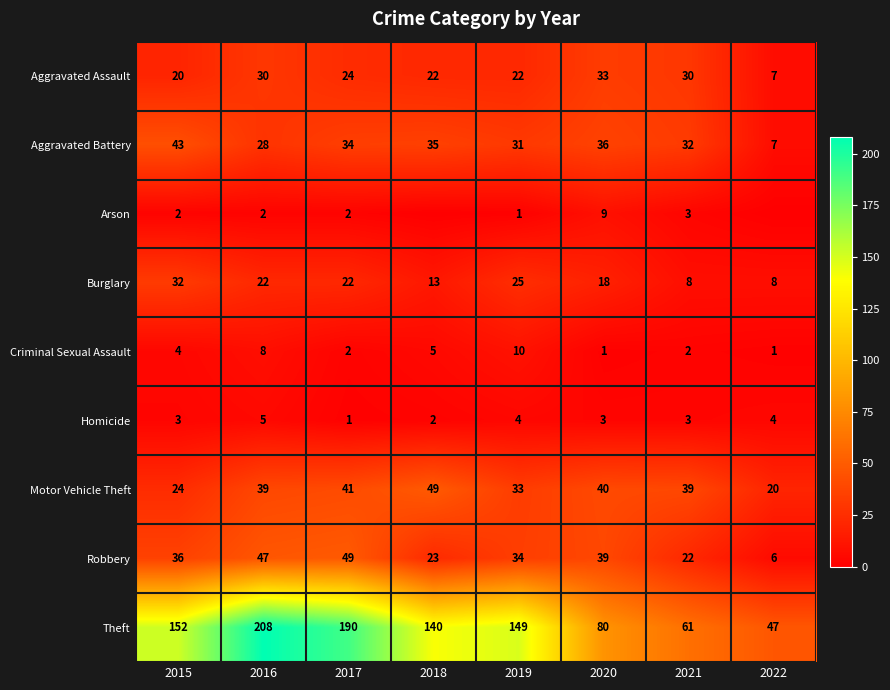

What is the sum of the Motor Vehicle Theft values at 2017 and 2020?

81